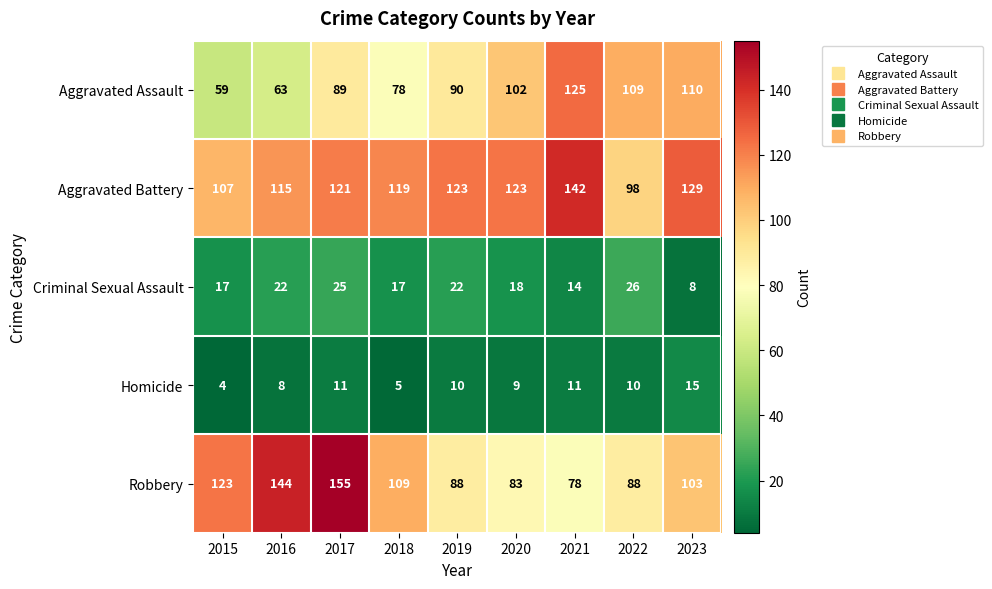

What is the difference between the highest and lowest values at 2016?

136